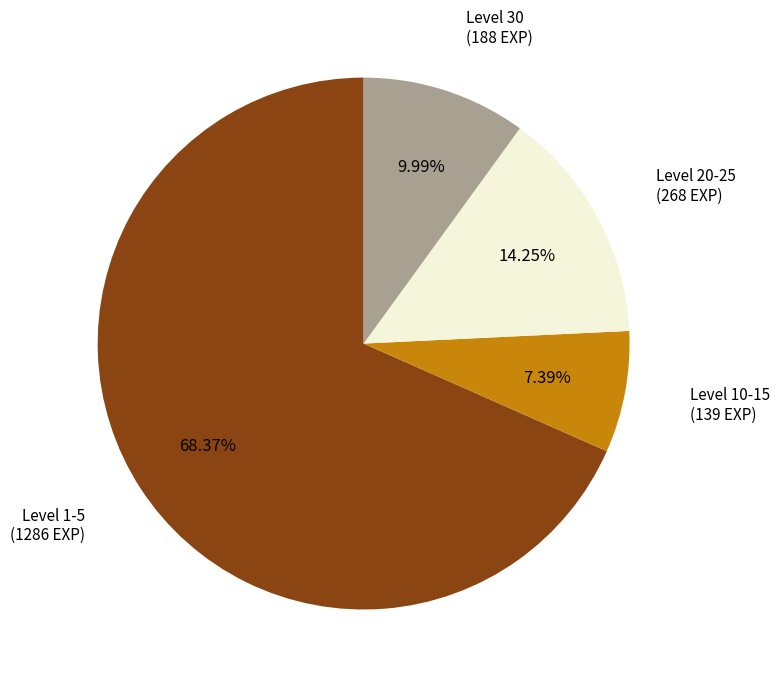

Does any single category account for the majority?

Yes